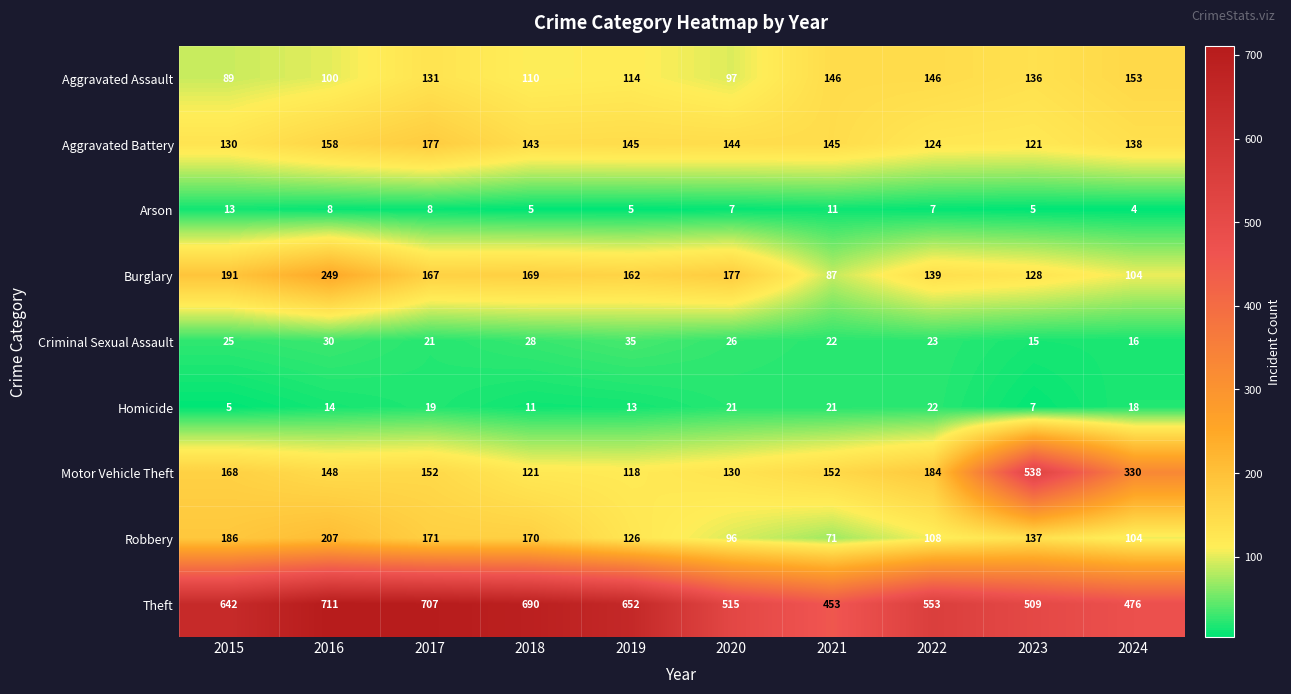

List the labels in order of Criminal Sexual Assault value, smallest first.

2023, 2024, 2017, 2021, 2022, 2015, 2020, 2018, 2016, 2019